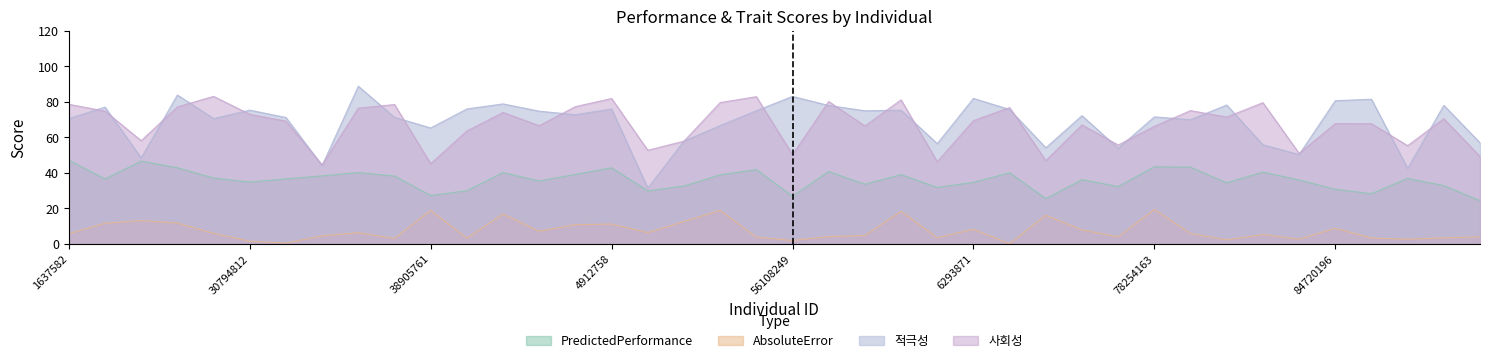

True or false: 사회성 and AbsoluteError cross at least once.

False